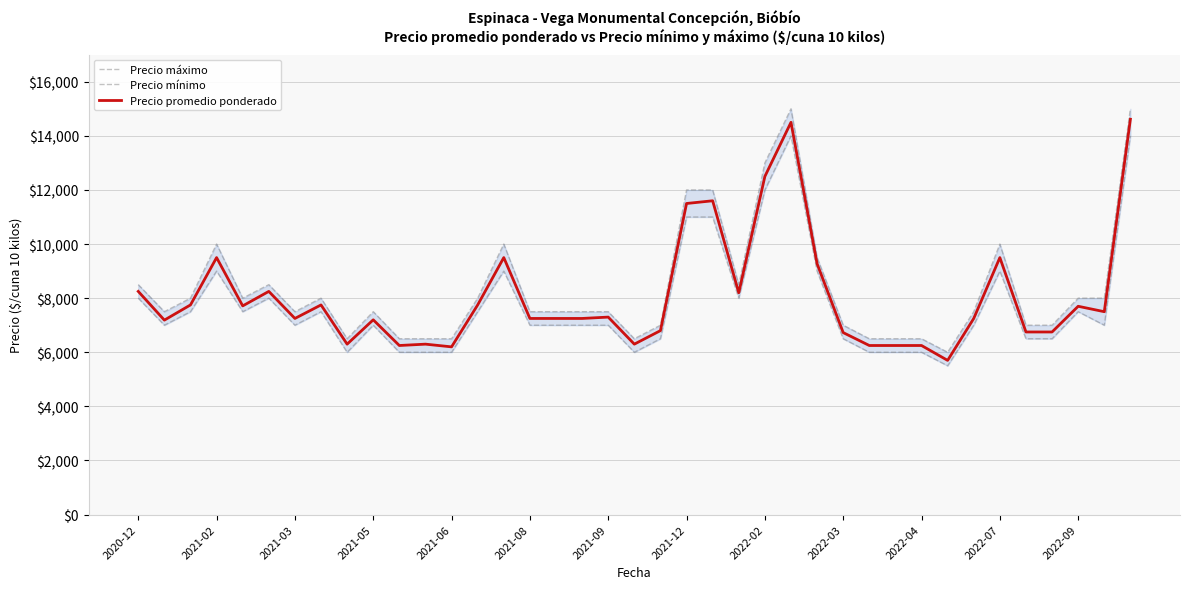

At which category is the sum across all series the highest?

38